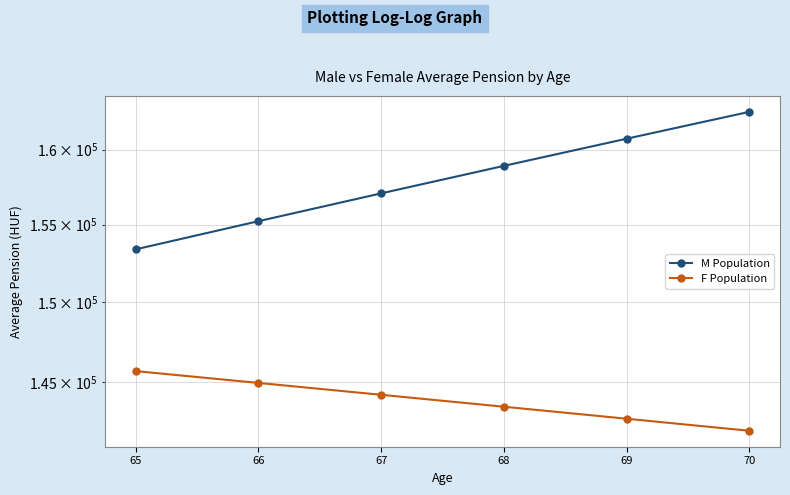

List the series in order of their overall mean, lowest first.

F, M